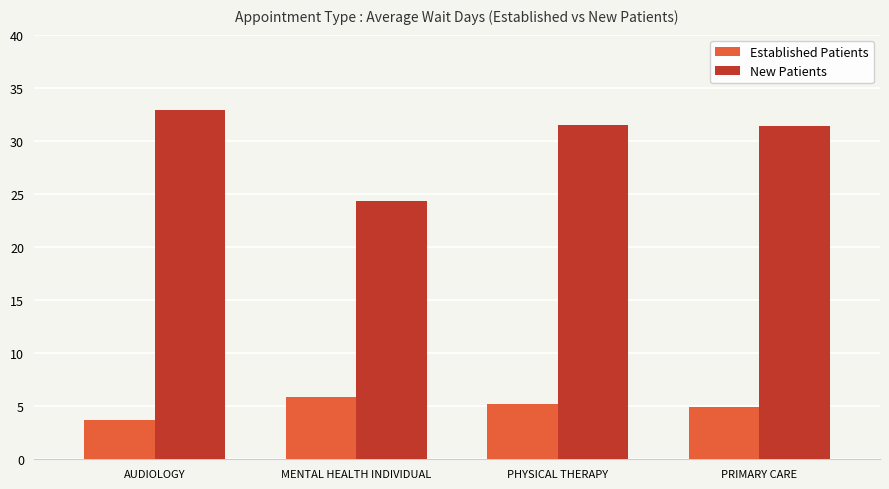

What is the spread (max minus min) of values at PHYSICAL THERAPY?

26.3